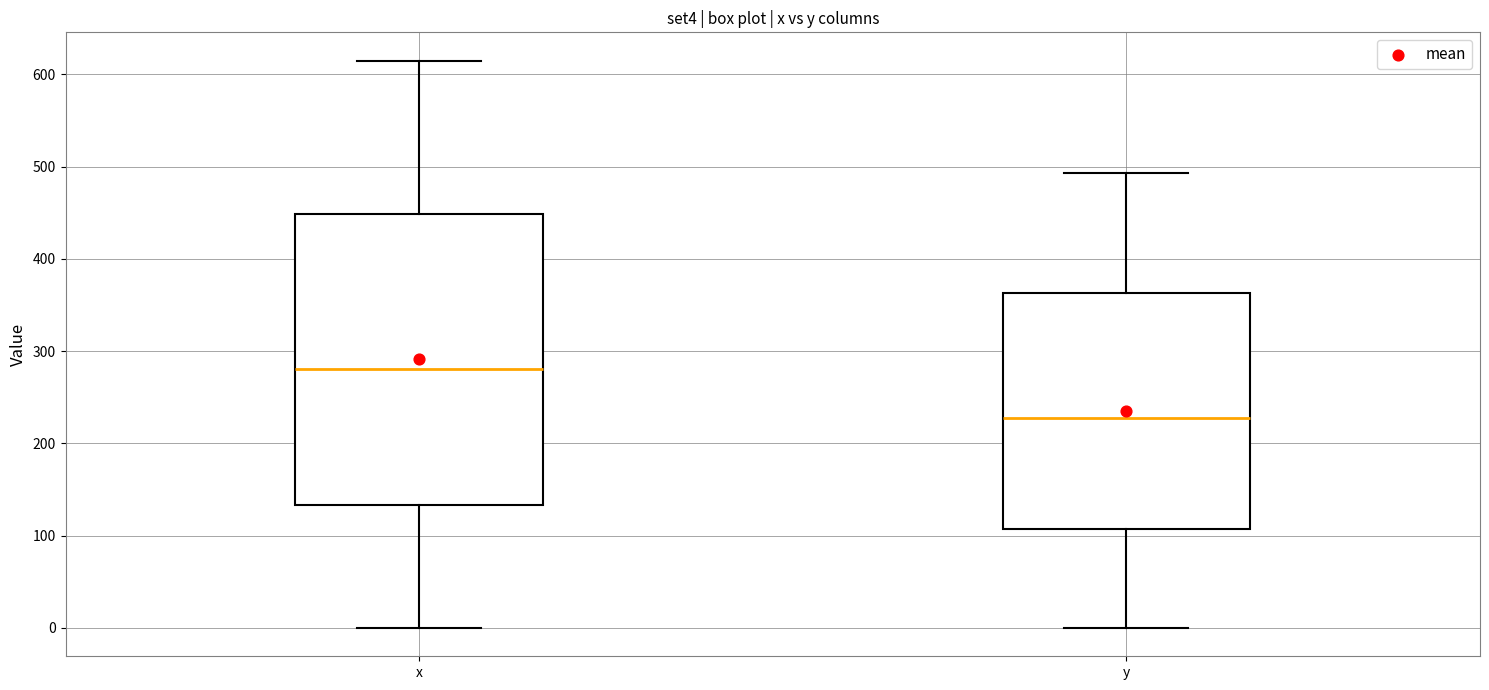

Reading left to right, transcribe this box plot: for each box, give where its median line is, the range the box spans, and where its two whiskers end, as read against the y-axis. The values are not printed on the chart, so give them approximately, as read against the axis.

x: median 280, box 130 to 450, whiskers 0 to 610
y: median 230, box 110 to 360, whiskers 0 to 490